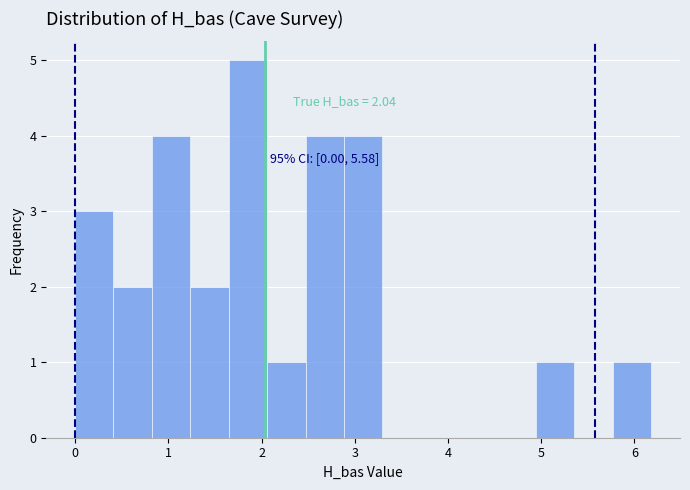

Which range on the x-axis has the tallest bar?

1.6 to 2.1